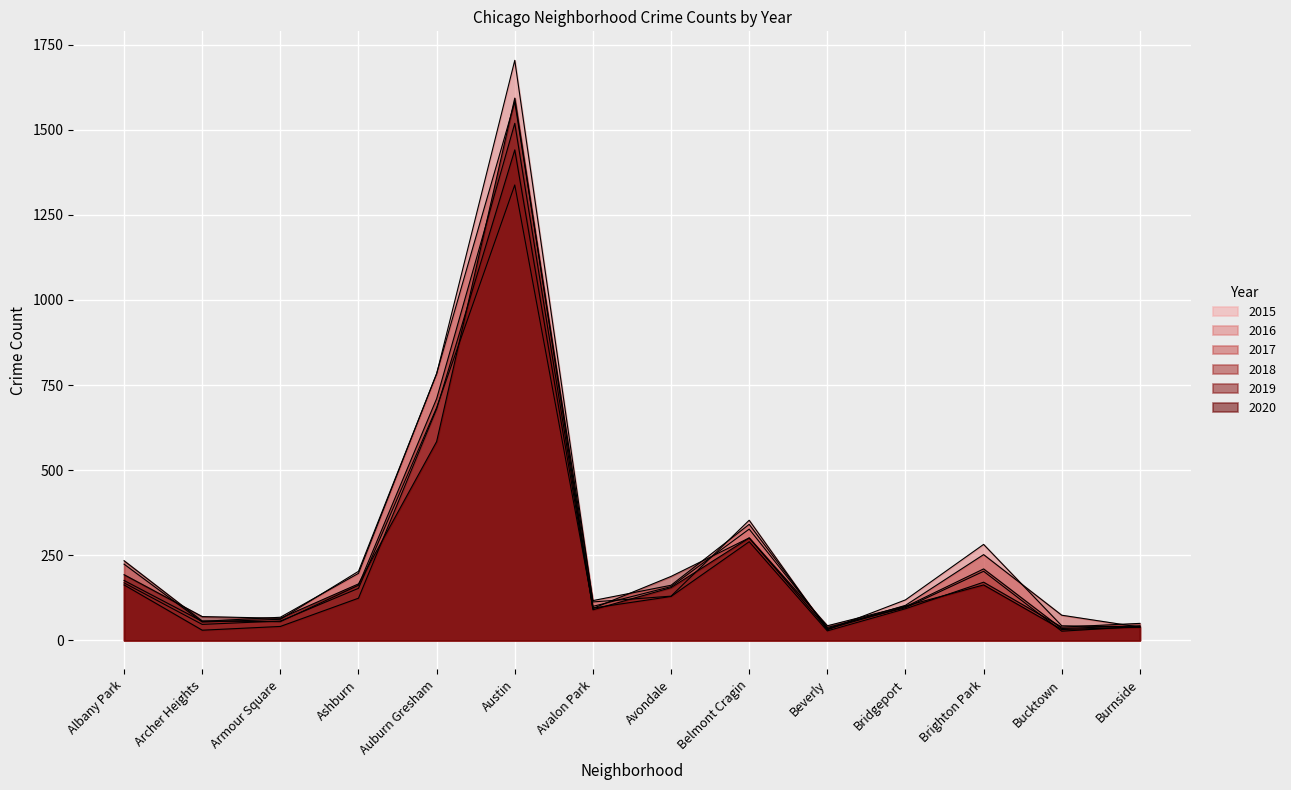

Which series has the largest total across all categories?

2016